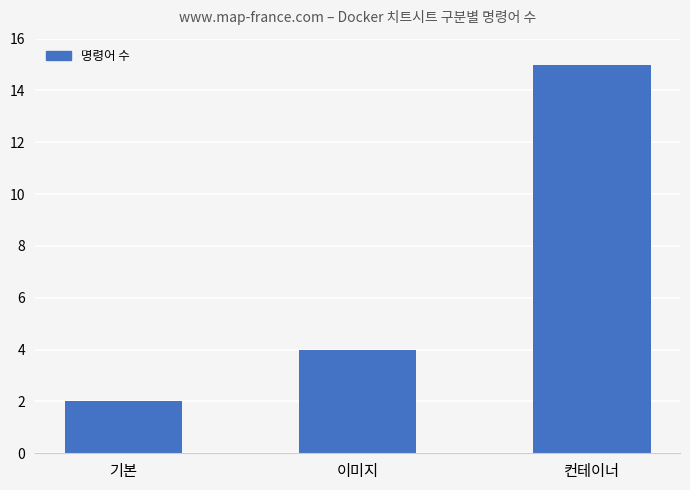

List the labels in order of value, smallest first.

기본, 이미지, 컨테이너